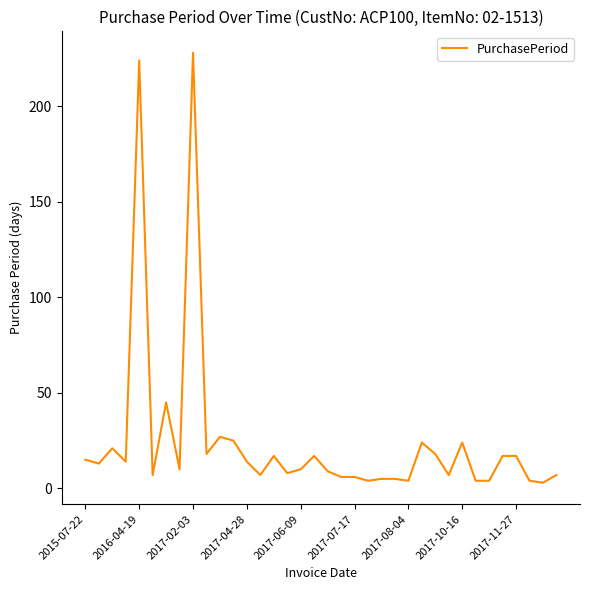

What is the maximum value shown in the chart?

228